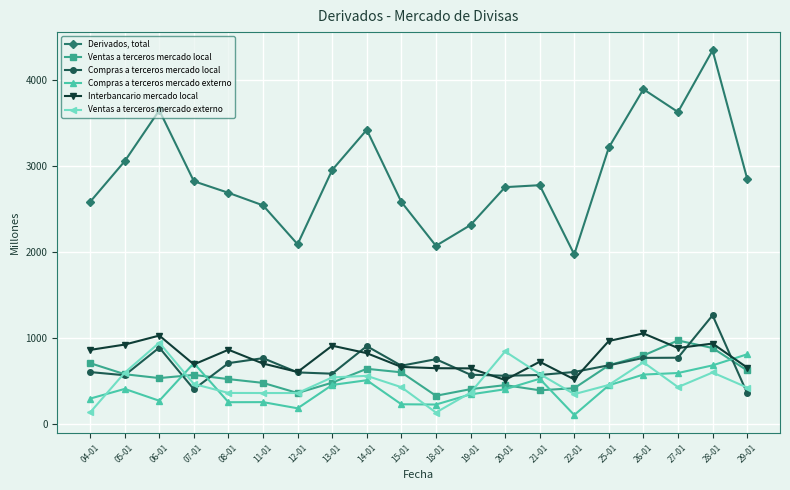

Which series has the largest range (max minus min)?

Derivados, total